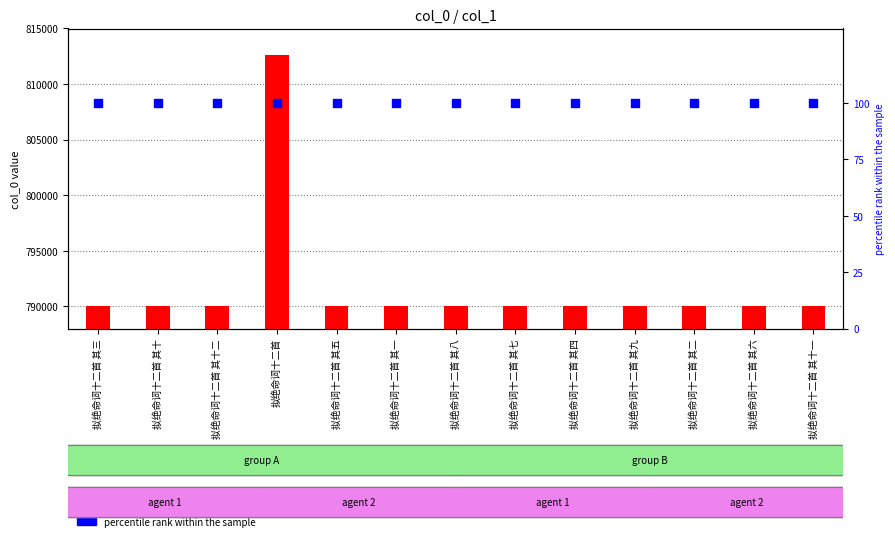

Which series has the largest total across all categories?

transformed count